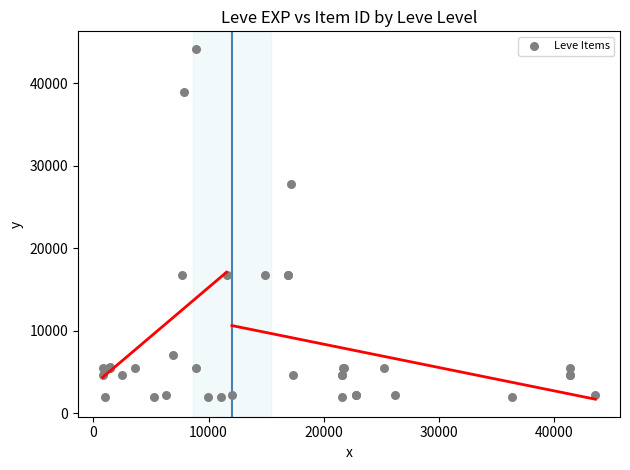

What Y value in the scatter plot is closest to 23052?

27772